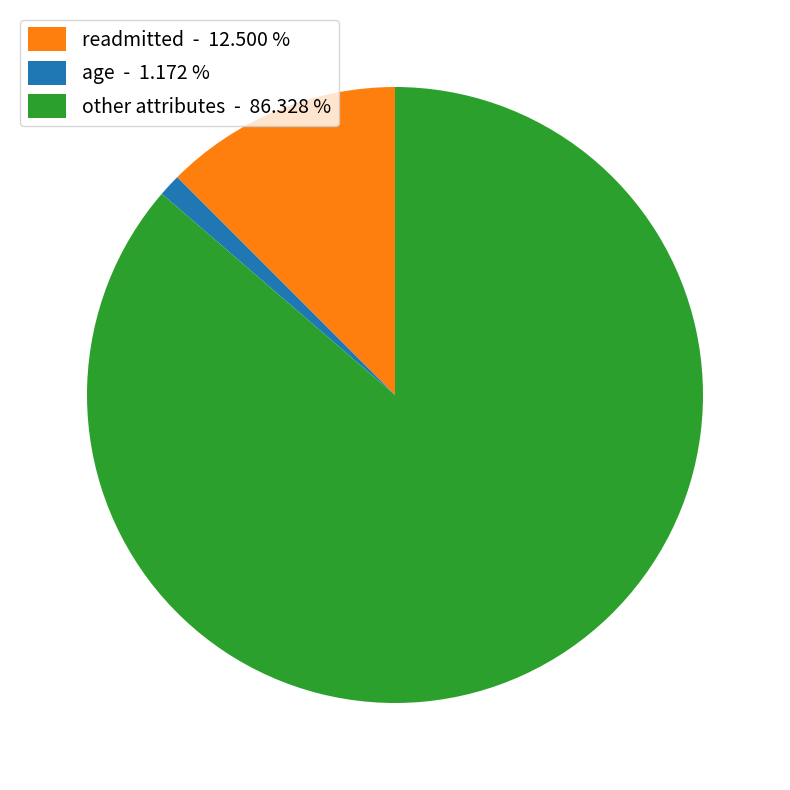

Between other attributes - 86.328 % and readmitted - 12.500 %, which is larger?

other attributes - 86.328 %